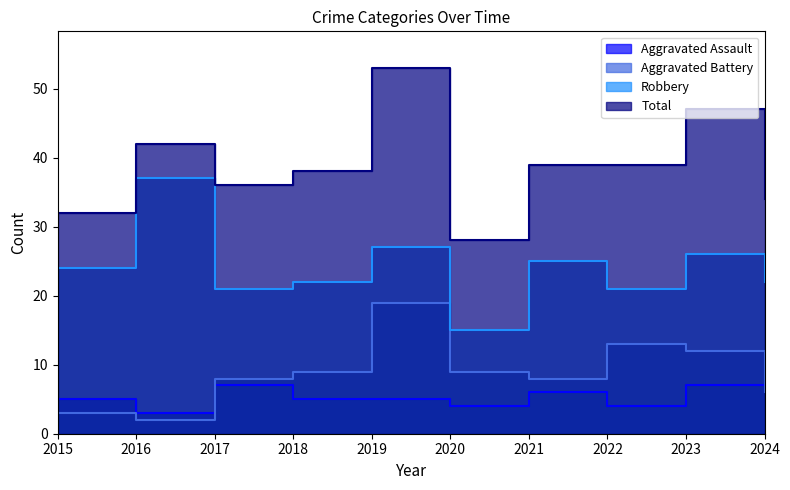

How many data points in Total are above 39?

3